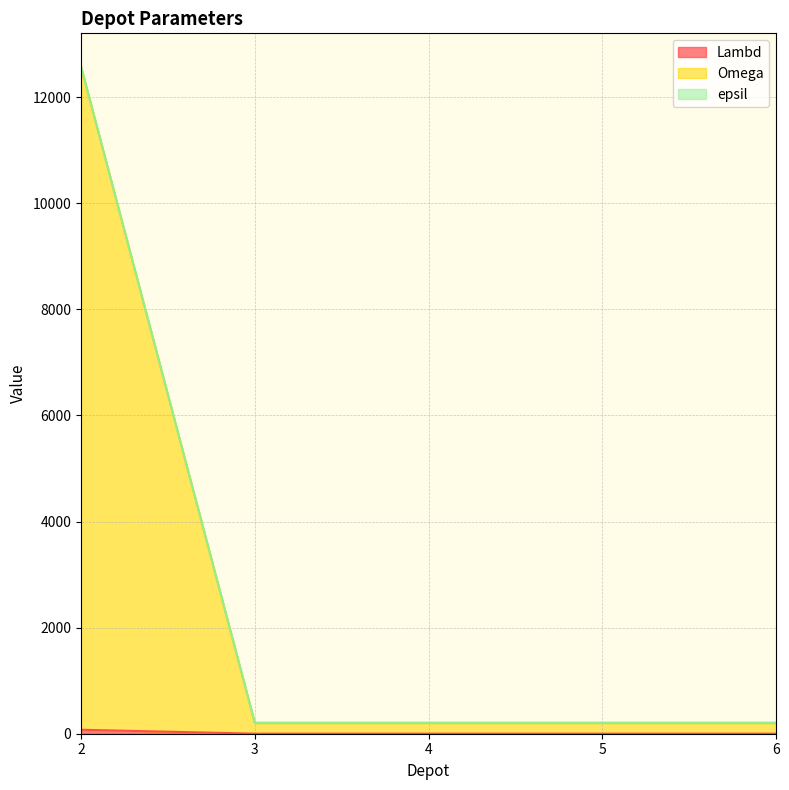

Is the value of Omega at 2 greater than the value of Lambd at 6?

Yes